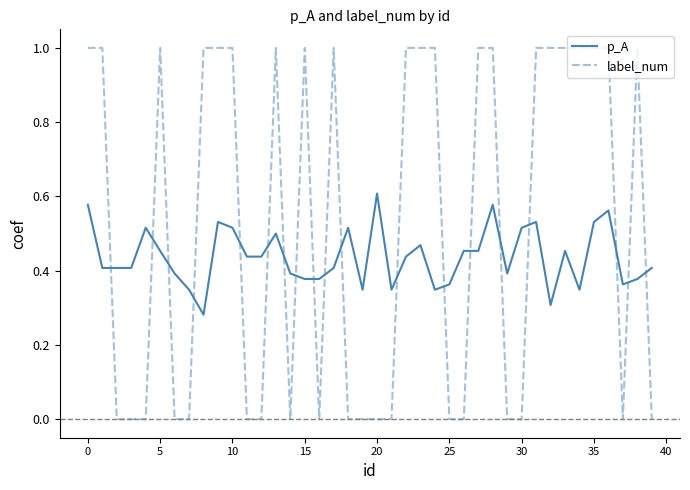

How many times do p_A and label_num cross each other?

19